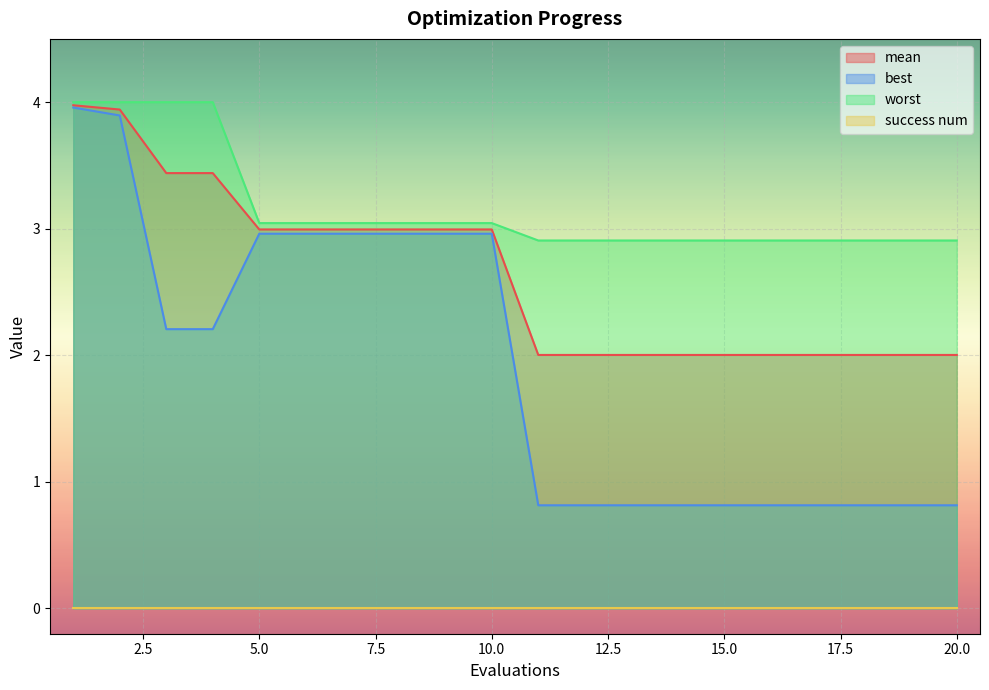

Which has a higher value, 2 or 1?

1